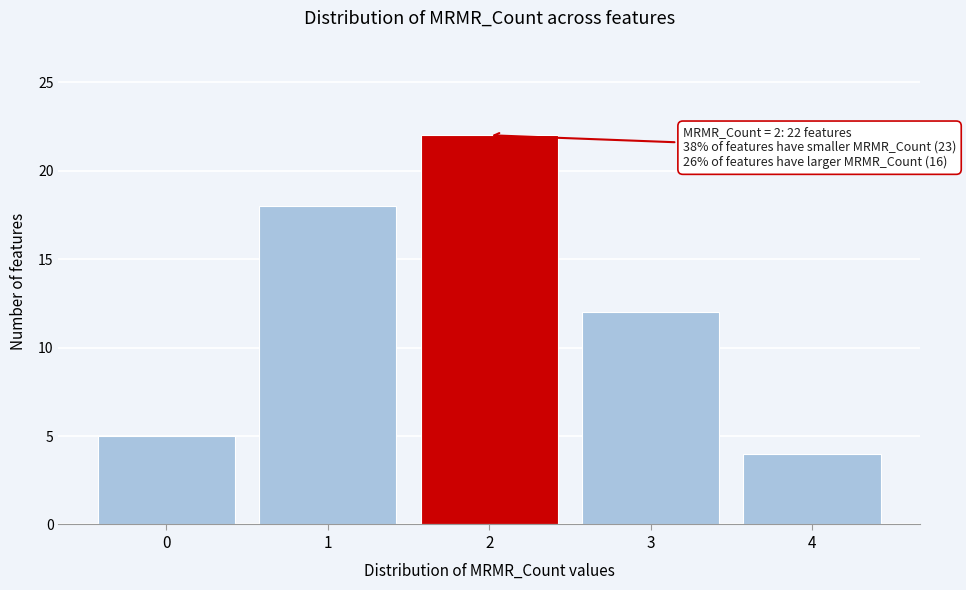

Reading left to right, extract all data points from this chart.

5	18	22	12	4